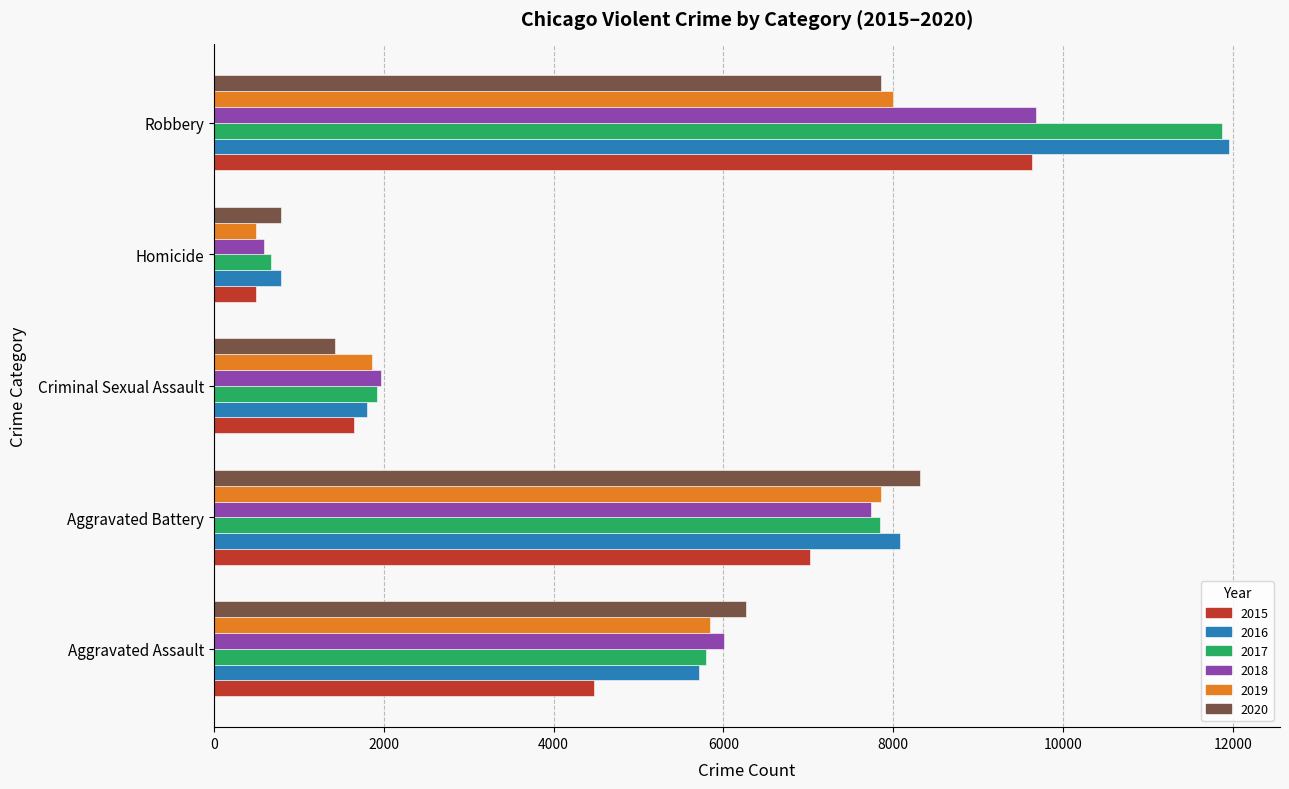

Which series changed the most between Homicide and Robbery?

2017